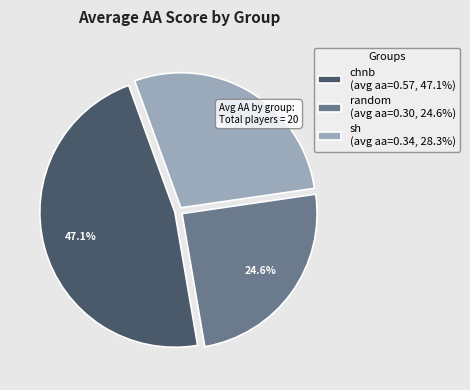

To the nearest percent, what portion does sh represent?

28%